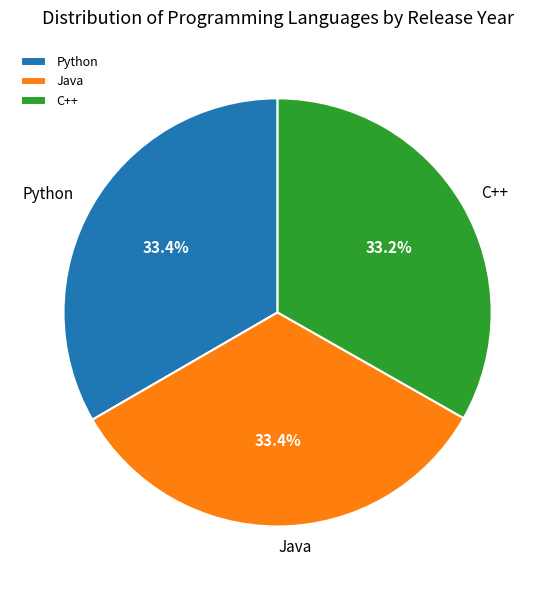

Combined, what portion of the pie is Python and C++?

66.6%